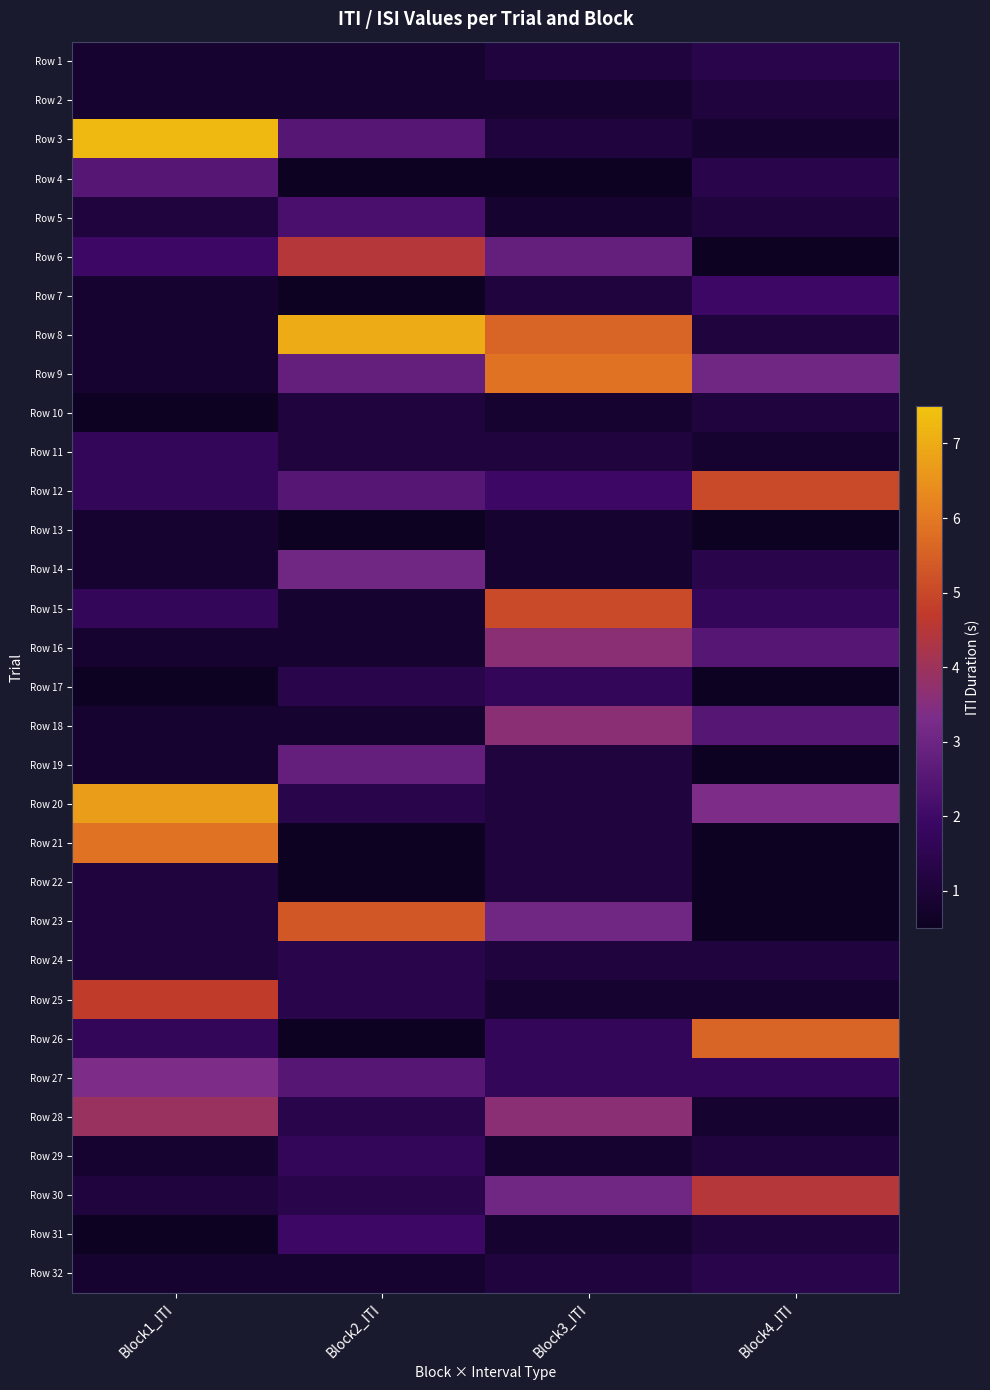

Reading left to right, transcribe all the data shown in this chart.

Row 1: Block1_ITI=0.8	Block2_ITI=0.8	Block3_ITI=1.1	Block4_ITI=1.4
Row 2: Block1_ITI=0.8	Block2_ITI=0.8	Block3_ITI=0.8	Block4_ITI=1.1
Row 3: Block1_ITI=7.3	Block2_ITI=2.5	Block3_ITI=1.1	Block4_ITI=0.8
Row 4: Block1_ITI=2.5	Block2_ITI=0.6	Block3_ITI=0.6	Block4_ITI=1.4
Row 5: Block1_ITI=1.1	Block2_ITI=2.2	Block3_ITI=0.8	Block4_ITI=1.1
Row 6: Block1_ITI=2.0	Block2_ITI=4.5	Block3_ITI=2.8	Block4_ITI=0.6
Row 7: Block1_ITI=0.8	Block2_ITI=0.6	Block3_ITI=1.1	Block4_ITI=2.0
Row 8: Block1_ITI=0.8	Block2_ITI=7.0	Block3_ITI=5.6	Block4_ITI=1.1
Row 9: Block1_ITI=0.8	Block2_ITI=2.8	Block3_ITI=5.9	Block4_ITI=3.1
Row 10: Block1_ITI=0.6	Block2_ITI=1.1	Block3_ITI=0.8	Block4_ITI=1.1
Row 11: Block1_ITI=1.7	Block2_ITI=1.1	Block3_ITI=1.1	Block4_ITI=0.8
Row 12: Block1_ITI=1.7	Block2_ITI=2.5	Block3_ITI=2.0	Block4_ITI=5.0
Row 13: Block1_ITI=0.8	Block2_ITI=0.6	Block3_ITI=0.8	Block4_ITI=0.6
Row 14: Block1_ITI=0.8	Block2_ITI=3.1	Block3_ITI=0.8	Block4_ITI=1.4
Row 15: Block1_ITI=1.7	Block2_ITI=0.8	Block3_ITI=5.0	Block4_ITI=1.7
Row 16: Block1_ITI=0.8	Block2_ITI=0.8	Block3_ITI=3.6	Block4_ITI=2.5
Row 17: Block1_ITI=0.6	Block2_ITI=1.4	Block3_ITI=1.7	Block4_ITI=0.6
Row 18: Block1_ITI=0.8	Block2_ITI=0.8	Block3_ITI=3.6	Block4_ITI=2.5
Row 19: Block1_ITI=0.8	Block2_ITI=2.8	Block3_ITI=1.1	Block4_ITI=0.6
Row 20: Block1_ITI=6.7	Block2_ITI=1.4	Block3_ITI=1.1	Block4_ITI=3.4
Row 21: Block1_ITI=5.9	Block2_ITI=0.6	Block3_ITI=1.1	Block4_ITI=0.6
Row 22: Block1_ITI=1.1	Block2_ITI=0.6	Block3_ITI=1.1	Block4_ITI=0.6
Row 23: Block1_ITI=1.1	Block2_ITI=5.3	Block3_ITI=3.1	Block4_ITI=0.6
Row 24: Block1_ITI=1.1	Block2_ITI=1.4	Block3_ITI=1.1	Block4_ITI=1.1
Row 25: Block1_ITI=4.8	Block2_ITI=1.4	Block3_ITI=0.8	Block4_ITI=0.8
Row 26: Block1_ITI=1.7	Block2_ITI=0.6	Block3_ITI=1.7	Block4_ITI=5.6
Row 27: Block1_ITI=3.4	Block2_ITI=2.5	Block3_ITI=1.7	Block4_ITI=1.7
Row 28: Block1_ITI=3.9	Block2_ITI=1.4	Block3_ITI=3.6	Block4_ITI=0.8
Row 29: Block1_ITI=0.8	Block2_ITI=1.7	Block3_ITI=0.8	Block4_ITI=1.1
Row 30: Block1_ITI=1.1	Block2_ITI=1.4	Block3_ITI=3.1	Block4_ITI=4.5
Row 31: Block1_ITI=0.6	Block2_ITI=2.0	Block3_ITI=0.8	Block4_ITI=1.1
Row 32: Block1_ITI=0.8	Block2_ITI=0.8	Block3_ITI=1.1	Block4_ITI=1.4